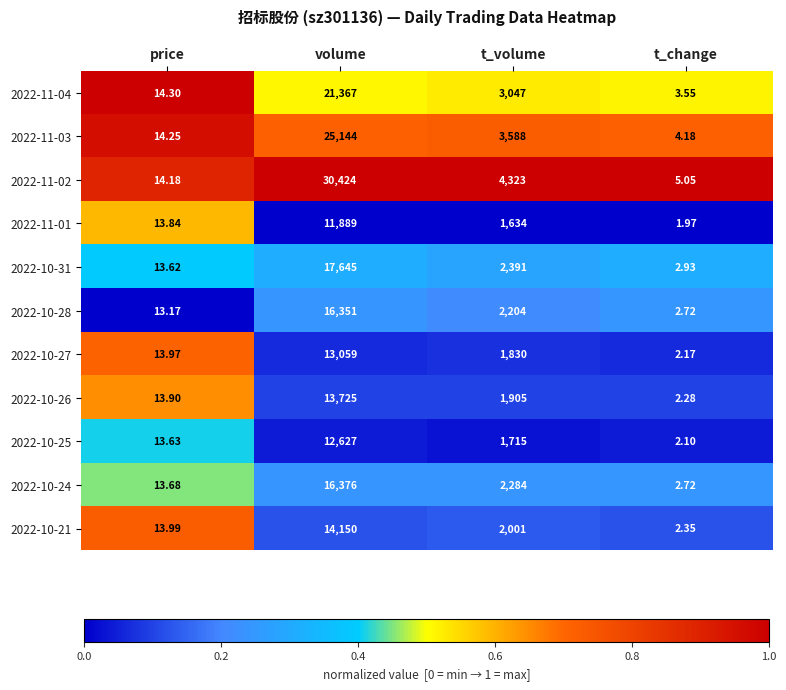

At which label does 2022-10-24 reach its minimum?

t_change